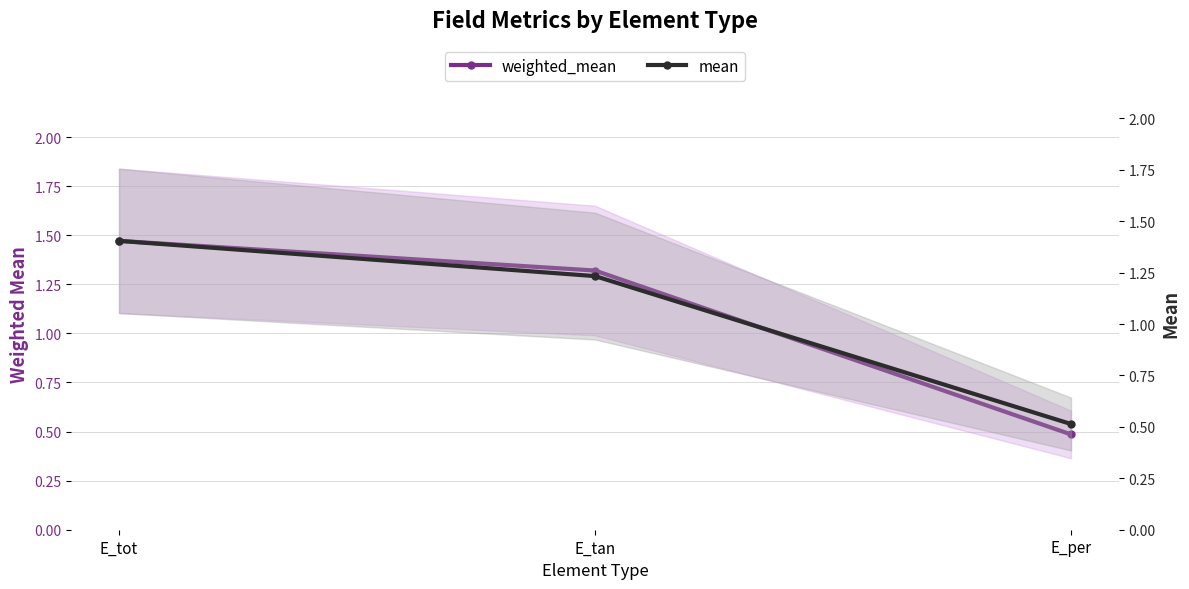

What is the label of the 2nd point from the left?

E_tan